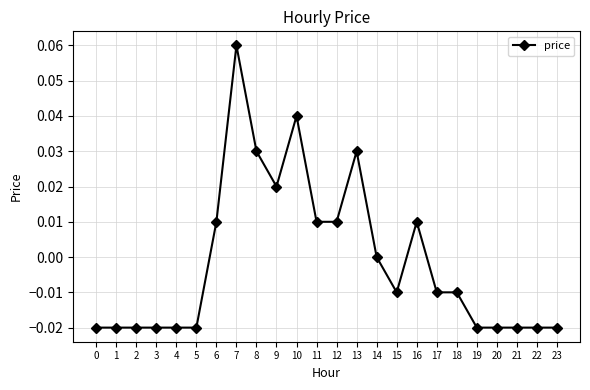

At which label is the value closest to 0?

14